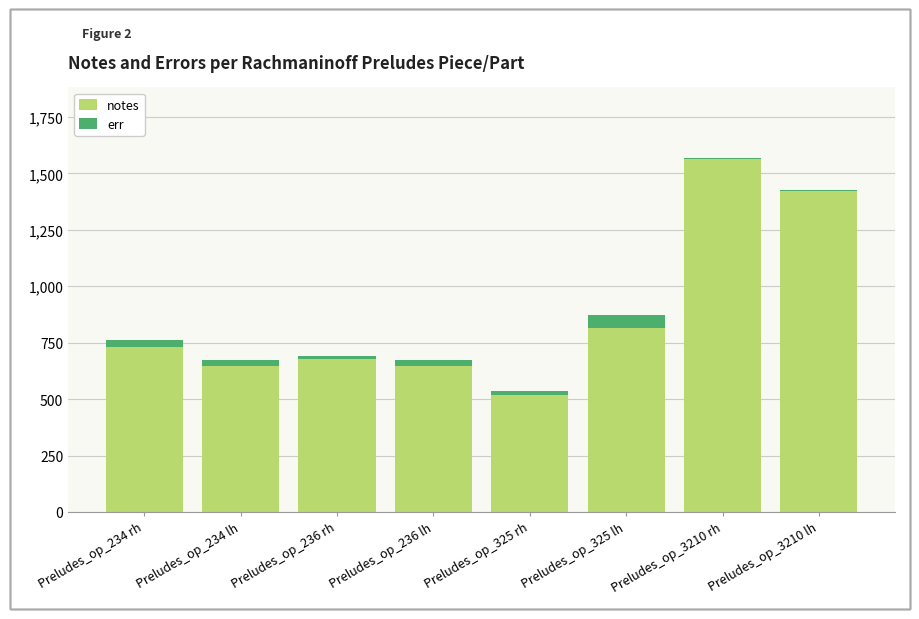

At which category is the sum across all series the highest?

Preludes_op_3210 rh